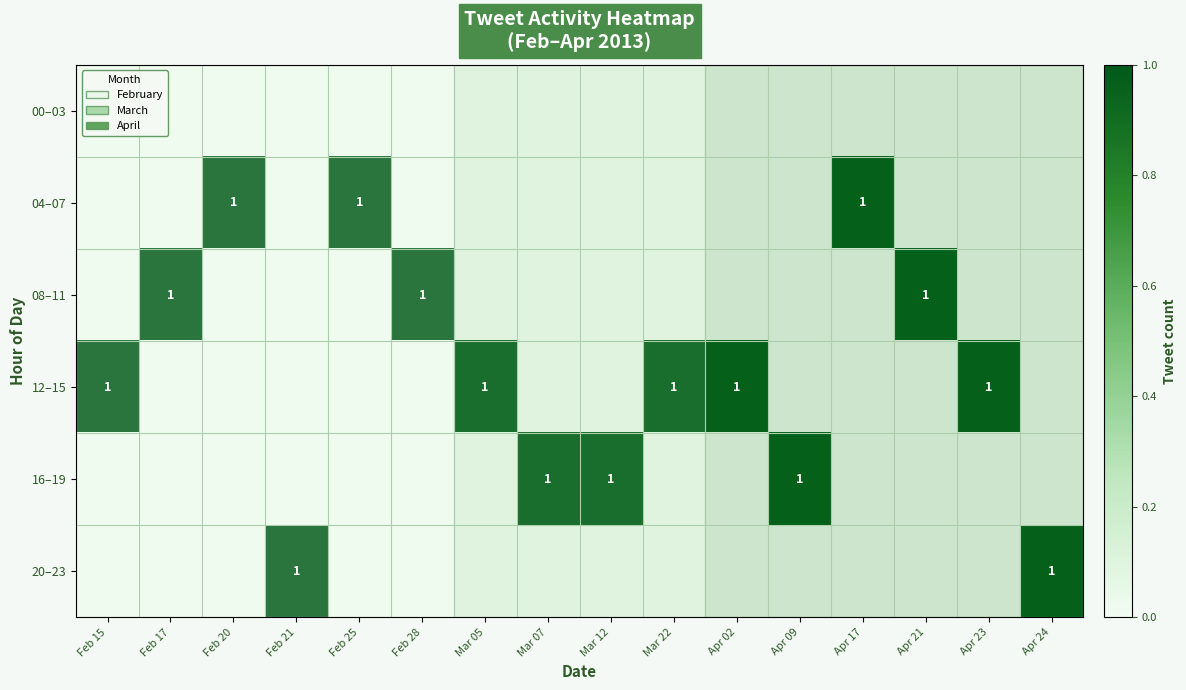

At Apr 09, list the series in order from smallest to largest.

00–03, 04–07, 08–11, 12–15, 20–23, 16–19